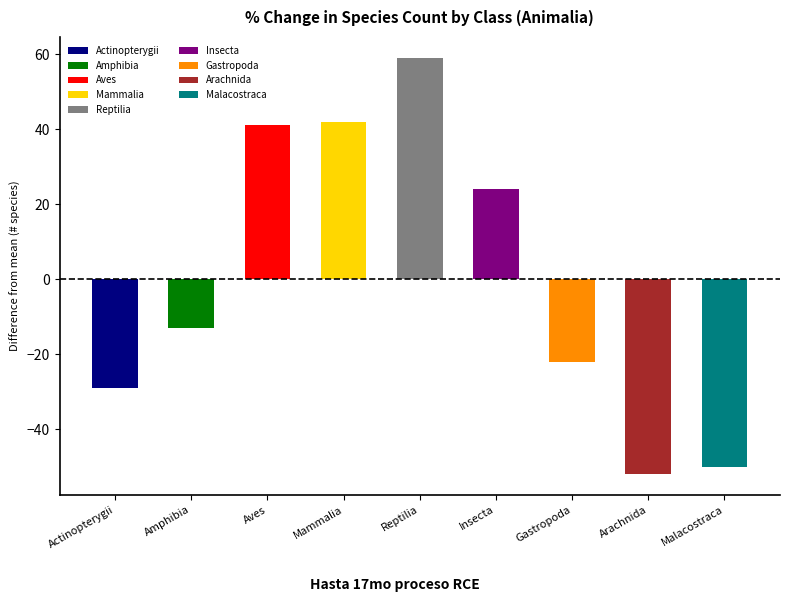

Rank the categories by value from highest to lowest.

Reptilia, Mammalia, Aves, Insecta, Amphibia, Gastropoda, Actinopterygii, Malacostraca, Arachnida